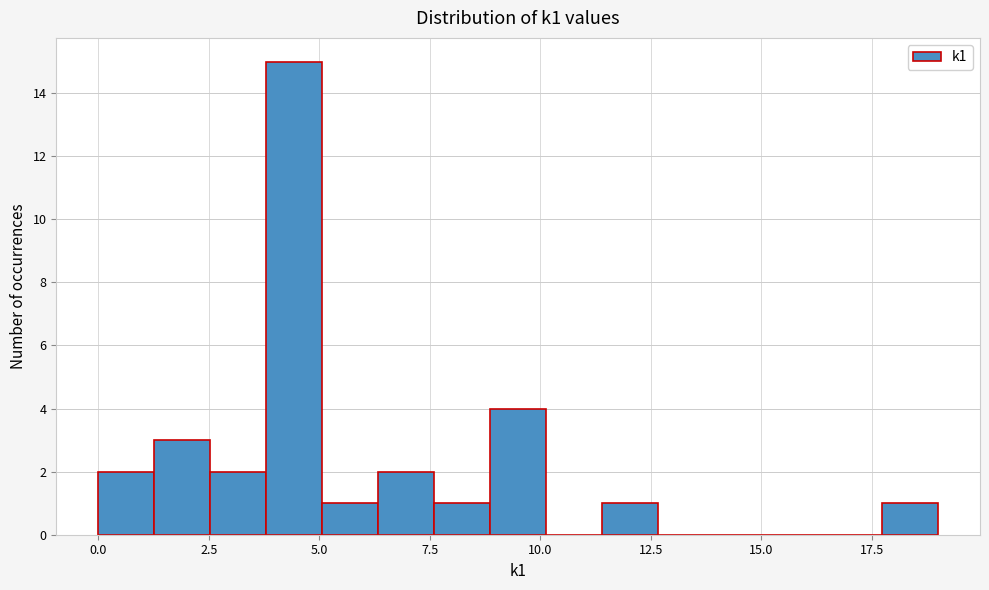

Around what value on the x-axis is the tallest bar? Give the approximate position of its centre, as read against the axis.

4.5